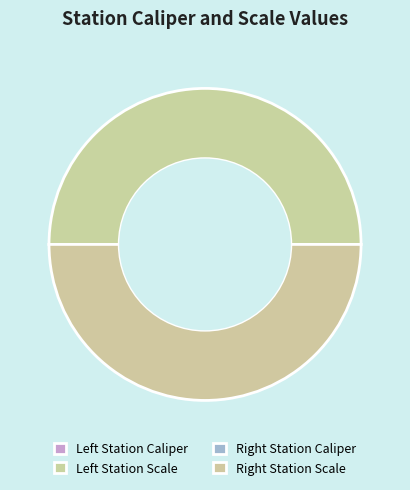

Count the number of slices in the pie.

4